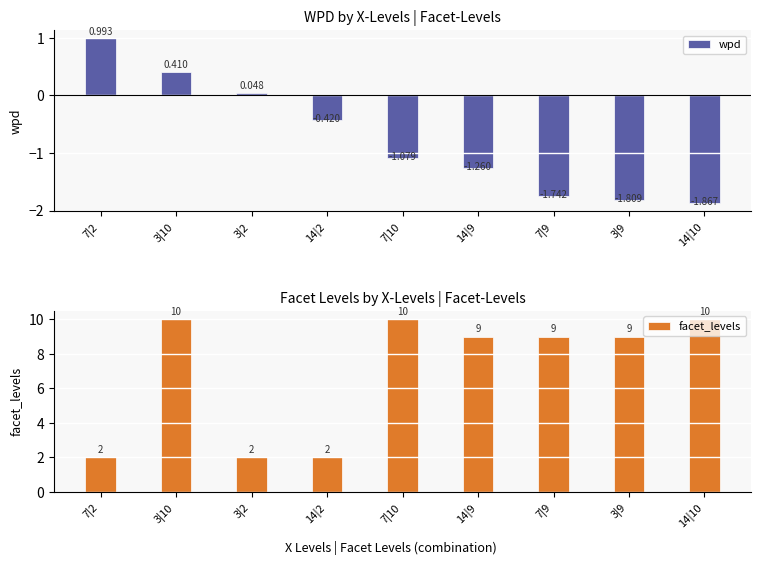

Reading left to right, transcribe all the data shown in this chart.

wpd: 1.0	0.4	0.0	-0.4	-1.1	-1.3	-1.7	-1.8	-1.9
facet_levels: 2.0	10.0	2.0	2.0	10.0	9.0	9.0	9.0	10.0